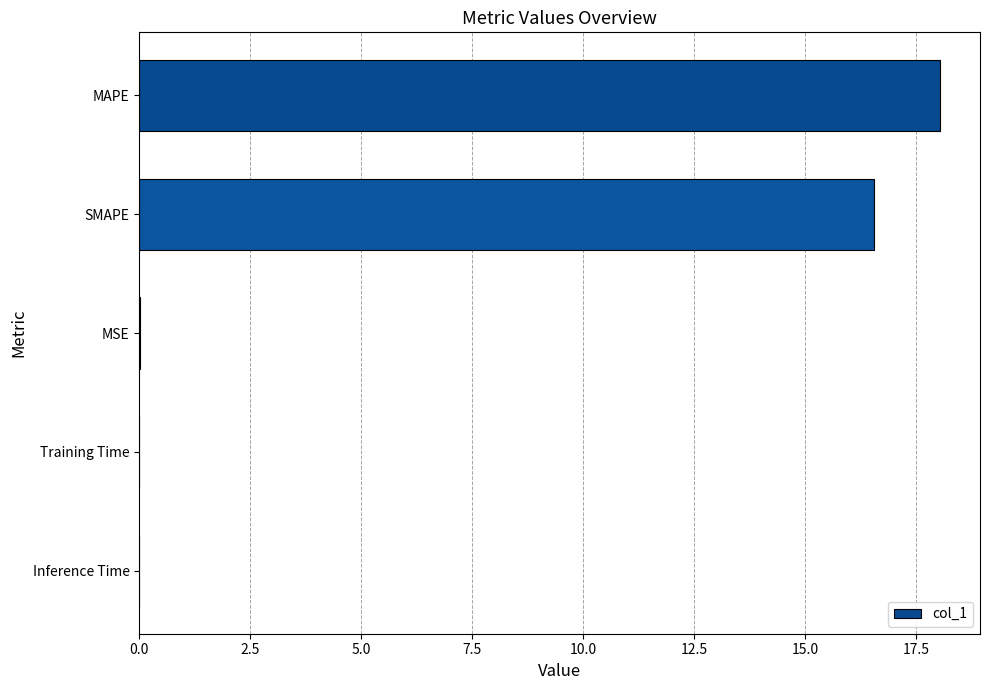

Which has a higher value, MAPE or MSE?

MAPE